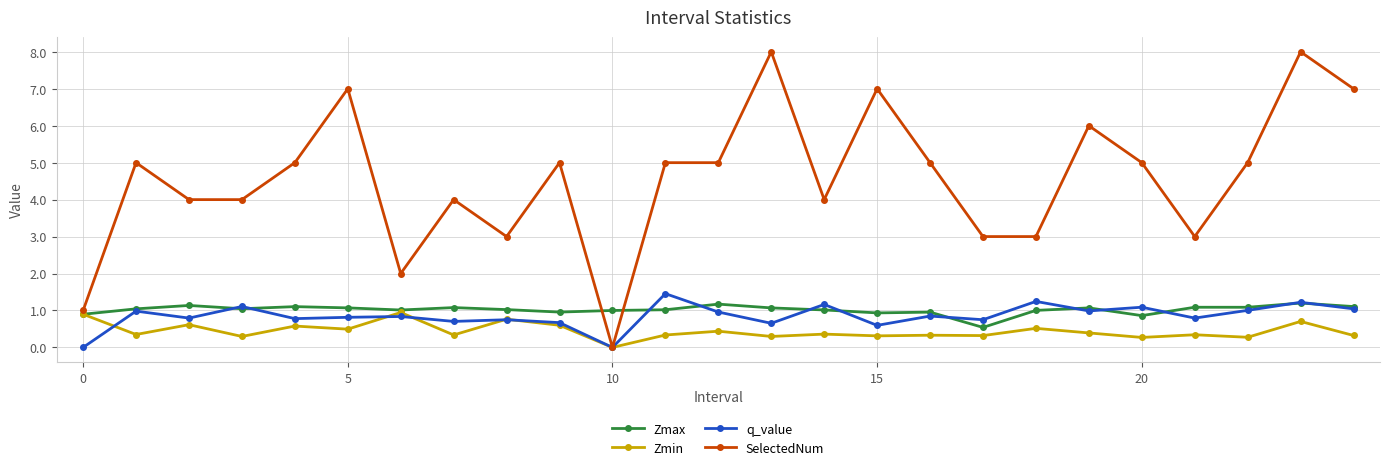

What is the maximum value shown in the chart?

8.0